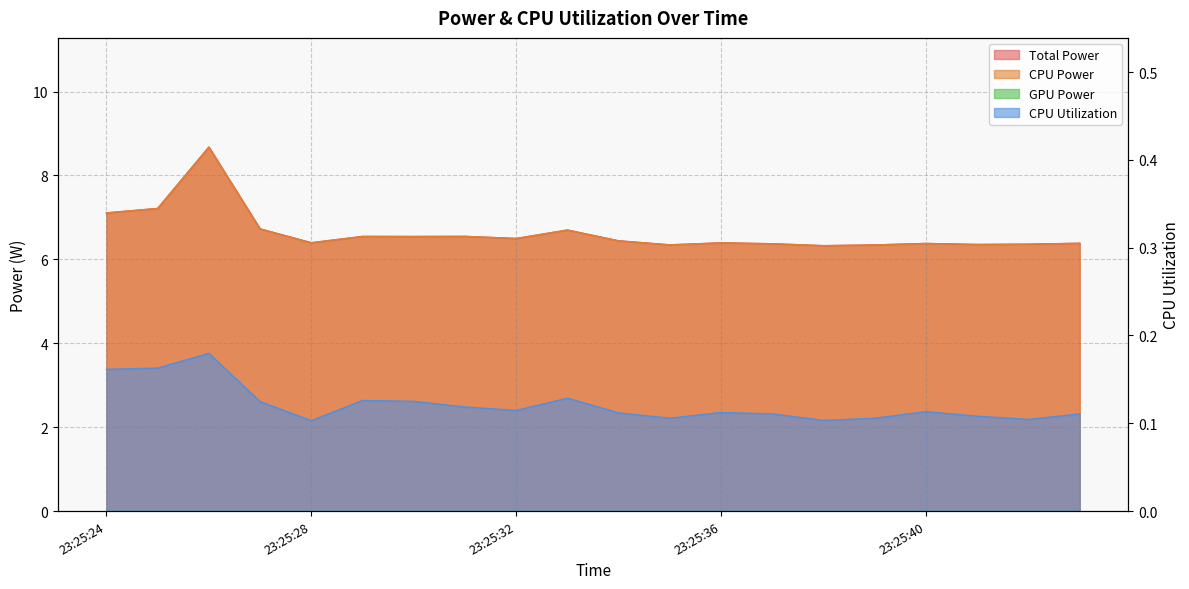

In CPU Power, how many points are higher than both neighbors (excluding endpoints)?

6